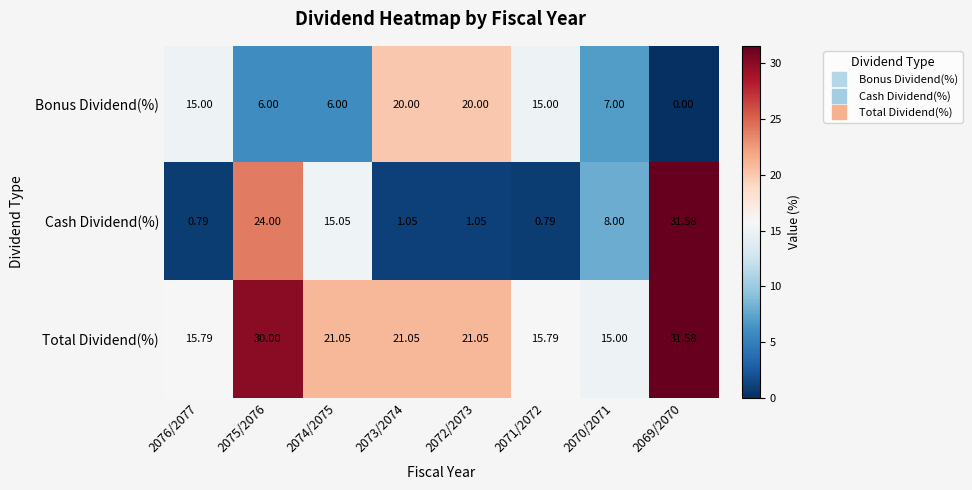

Rank the series at 2075/2076 from highest to lowest value.

Total Dividend(%), Cash Dividend(%), Bonus Dividend(%)